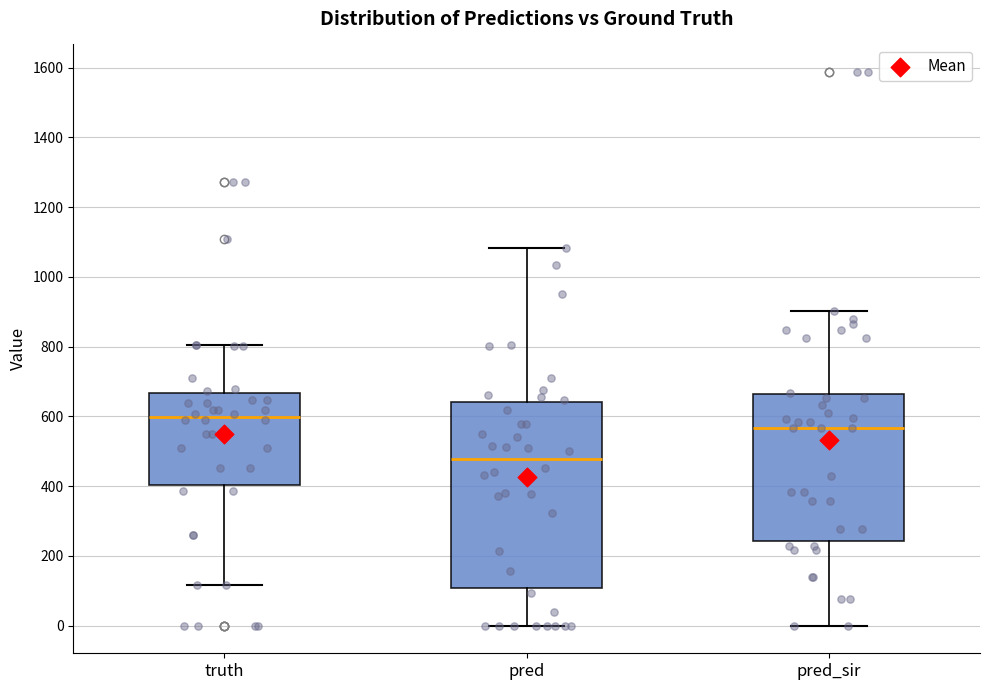

Reading left to right, read every box against the y-axis: the position of its median line, the range the box covers, and the ends of its whiskers. The values are not printed on the chart, so give them approximately, as read against the axis.

truth: median 600, box 400 to 660, whiskers 120 to 800
pred: median 480, box 100 to 640, whiskers 0 to 1080
pred_sir: median 560, box 240 to 660, whiskers 0 to 900